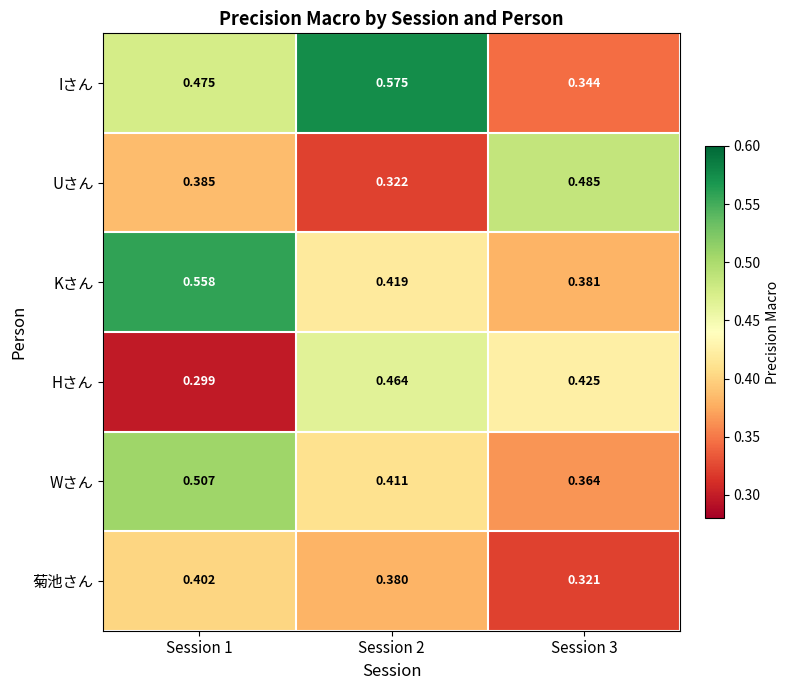

Is the value of Wさん at Session 3 greater than the value of Iさん at Session 2?

No